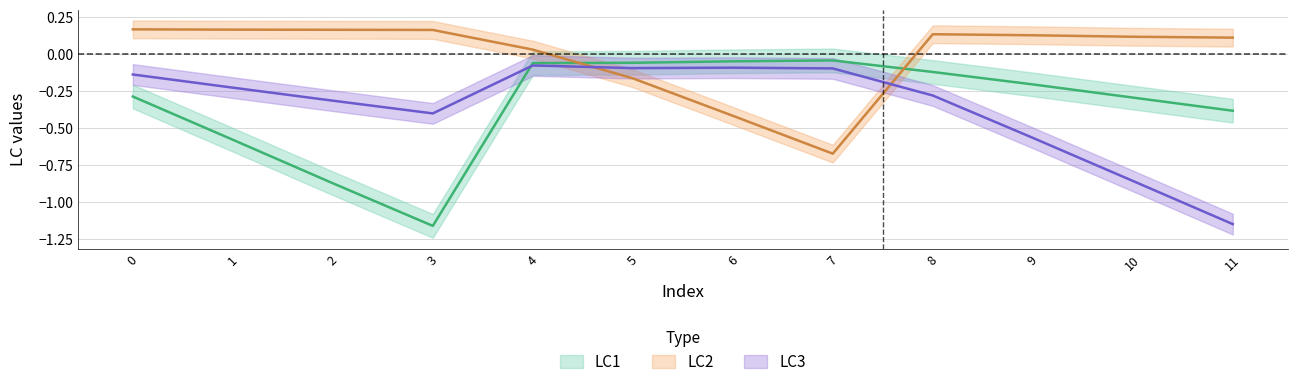

The value of LC3 at 5 is -0.1. True or false?

False